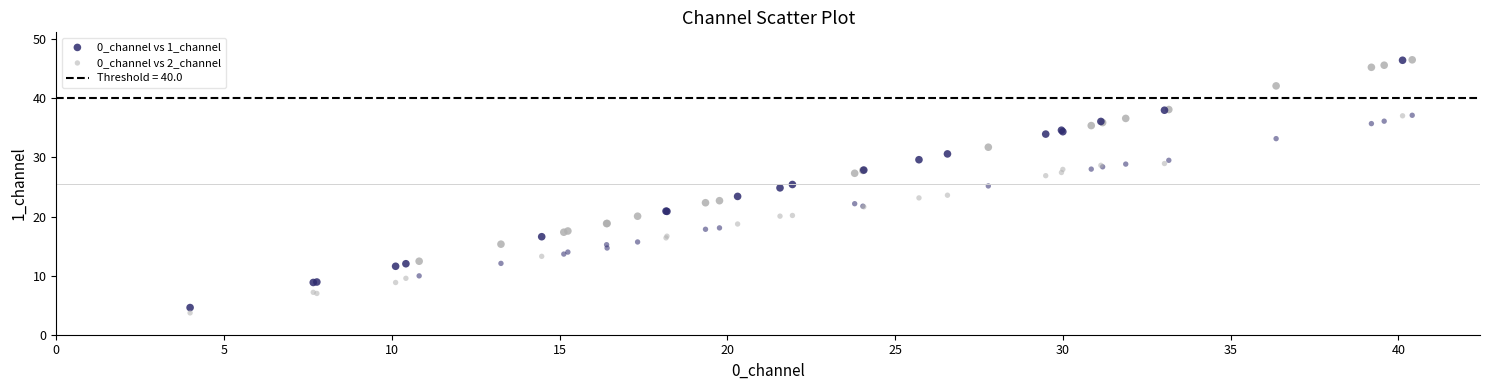

Which series has the largest Y range (max minus min)?

0_channel vs 1_channel